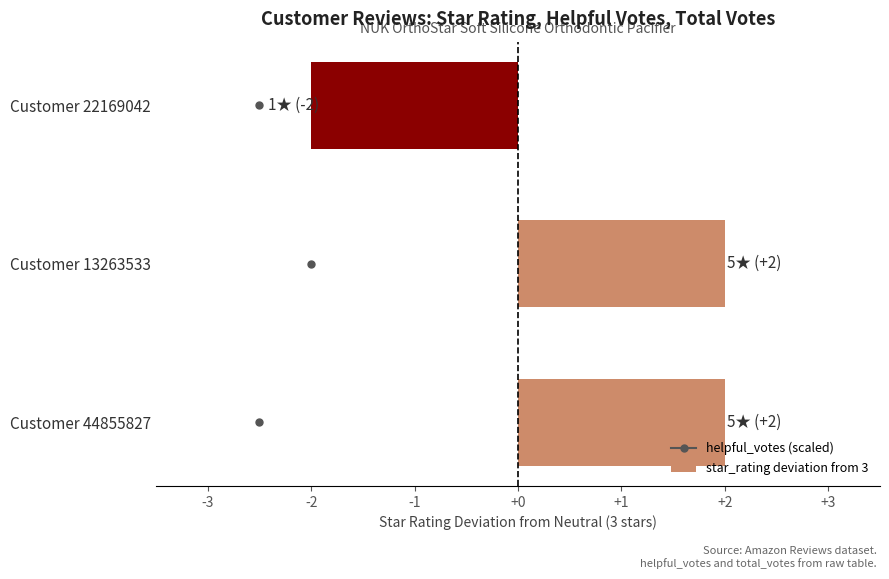

How many values are below zero?

1